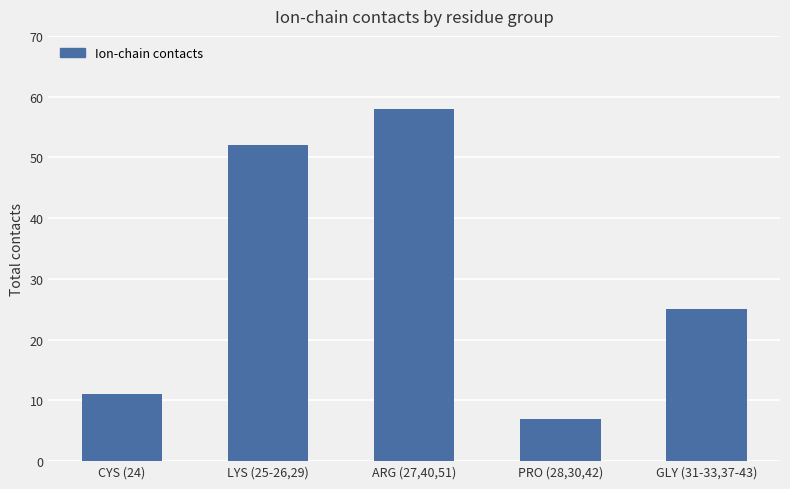

Rank the categories by value from lowest to highest.

PRO (28,30,42), CYS (24), GLY (31-33,37-43), LYS (25-26,29), ARG (27,40,51)